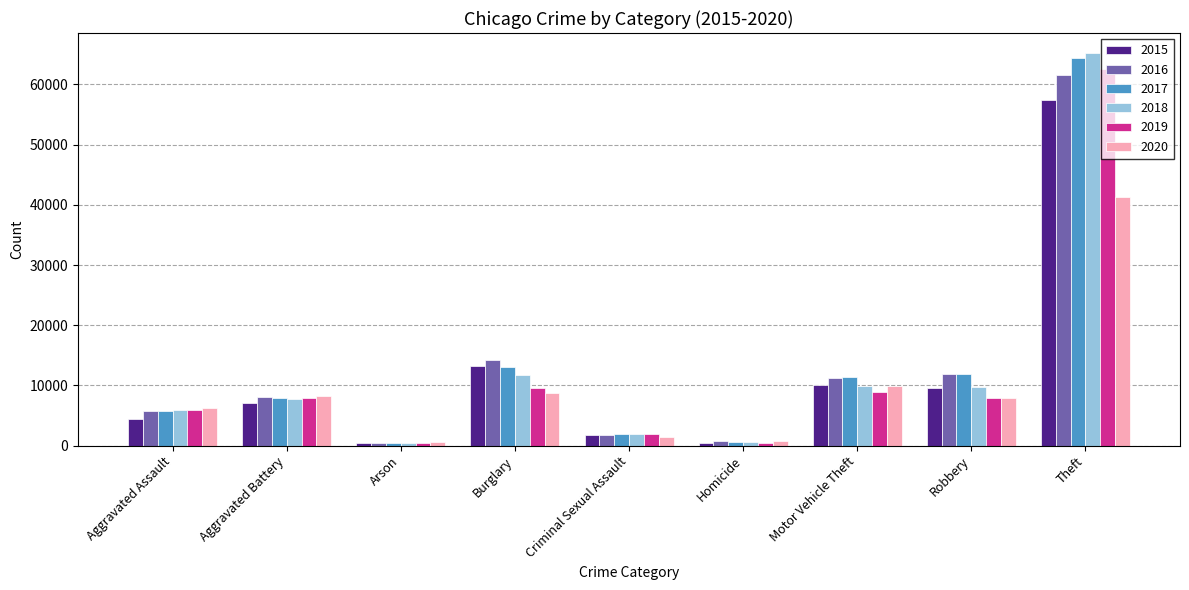

At how many categories does at least one series exceed 53779?

1